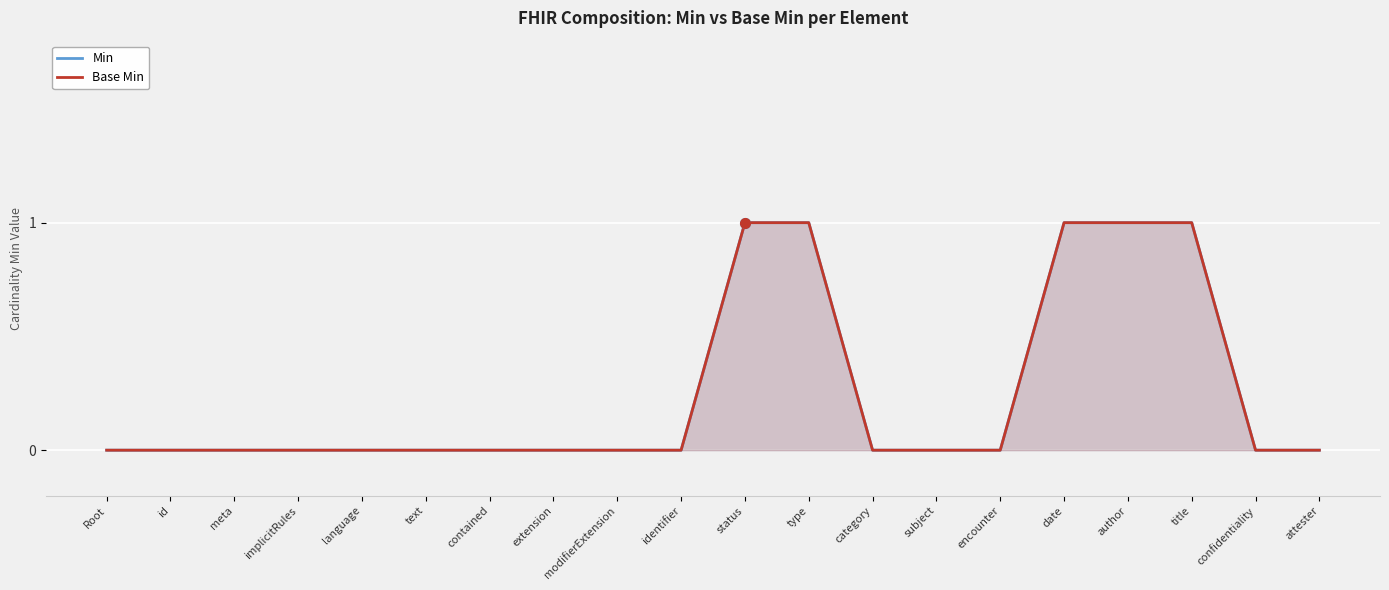

Which category has the highest value in the Base Min series?

status